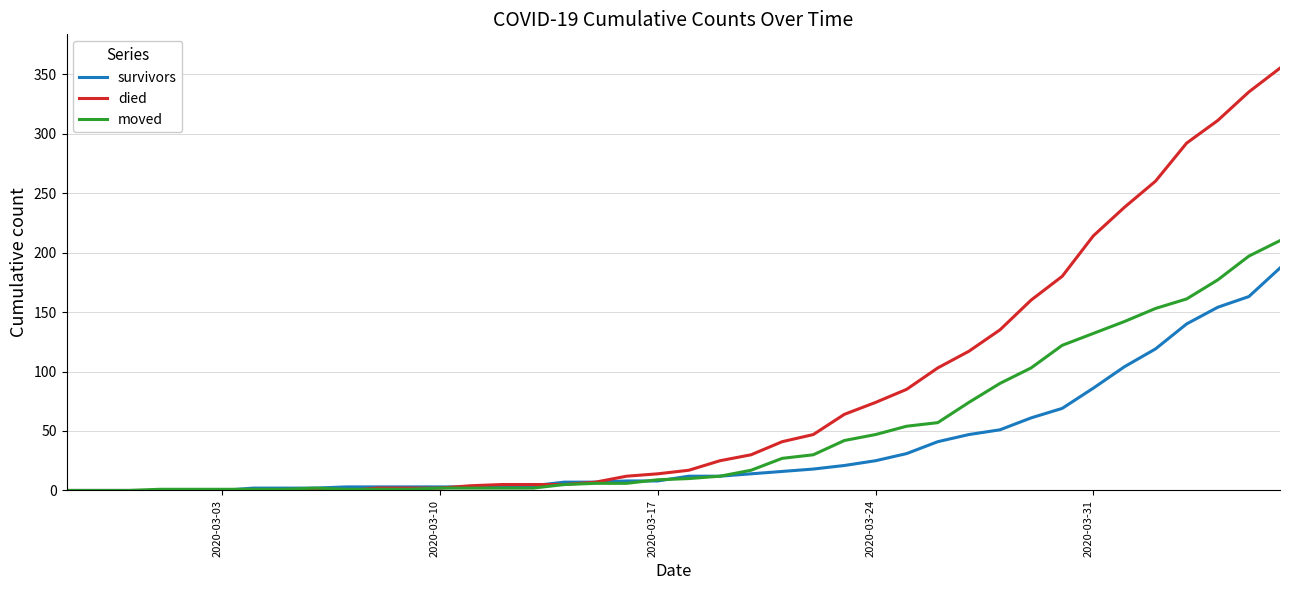

What is the maximum value for died?

355